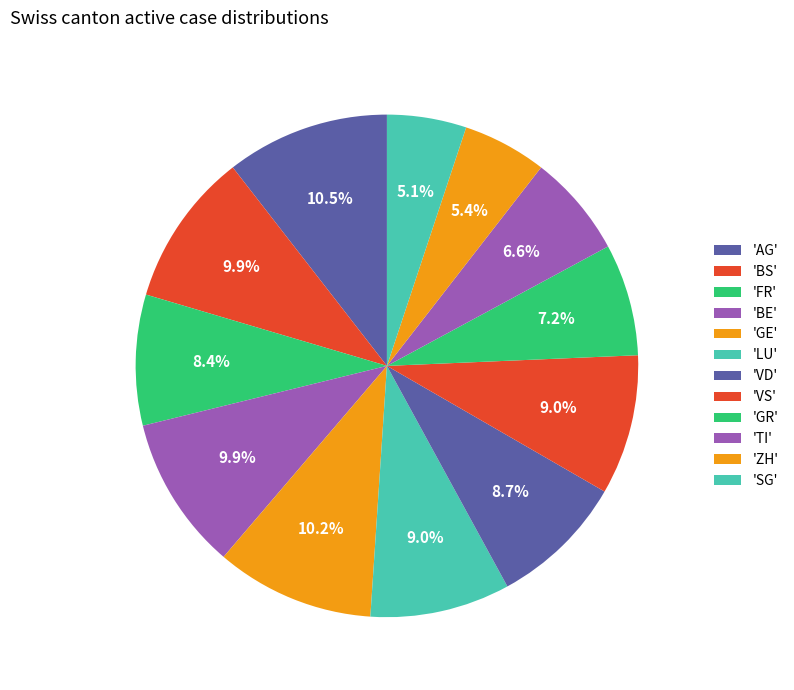

How many slices are in this pie chart?

12